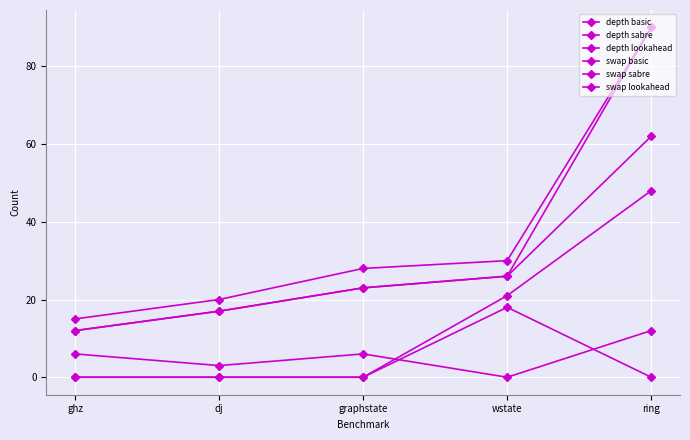

How many lines are shown in the chart?

6